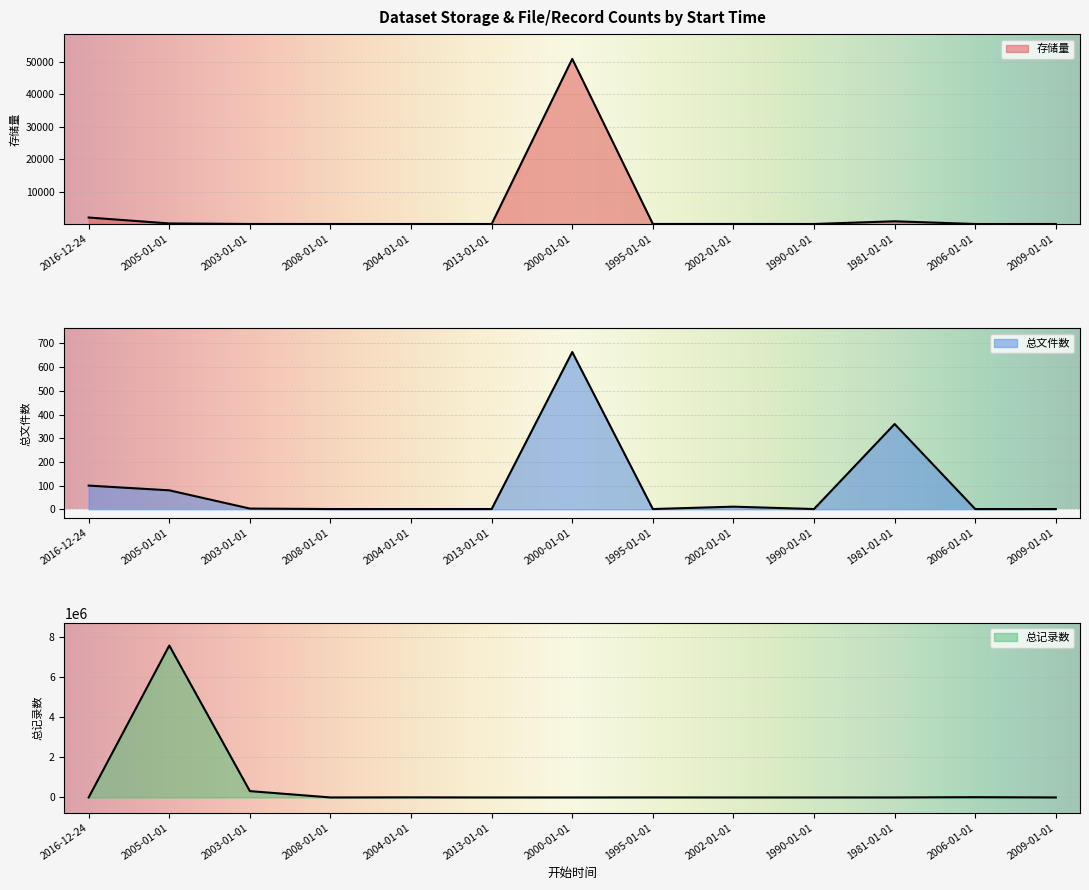

The value of 存储量 at 1995-01-01 is 6.2. True or false?

True